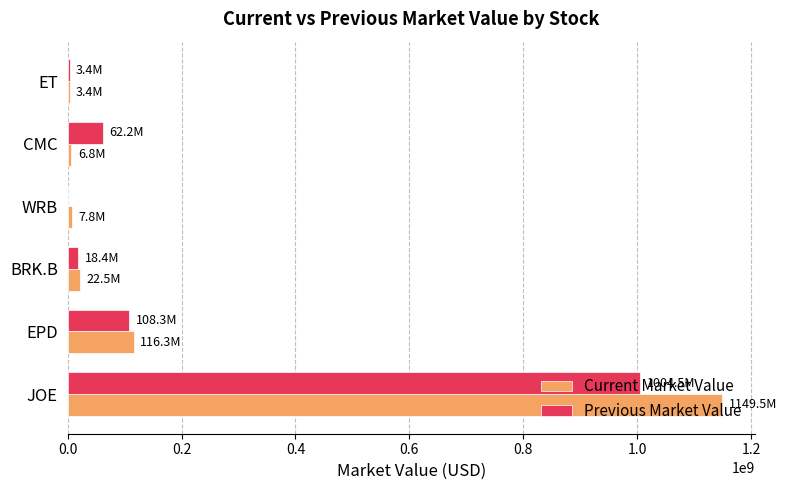

What is the highest value of the Current Market Value series?

1149546856